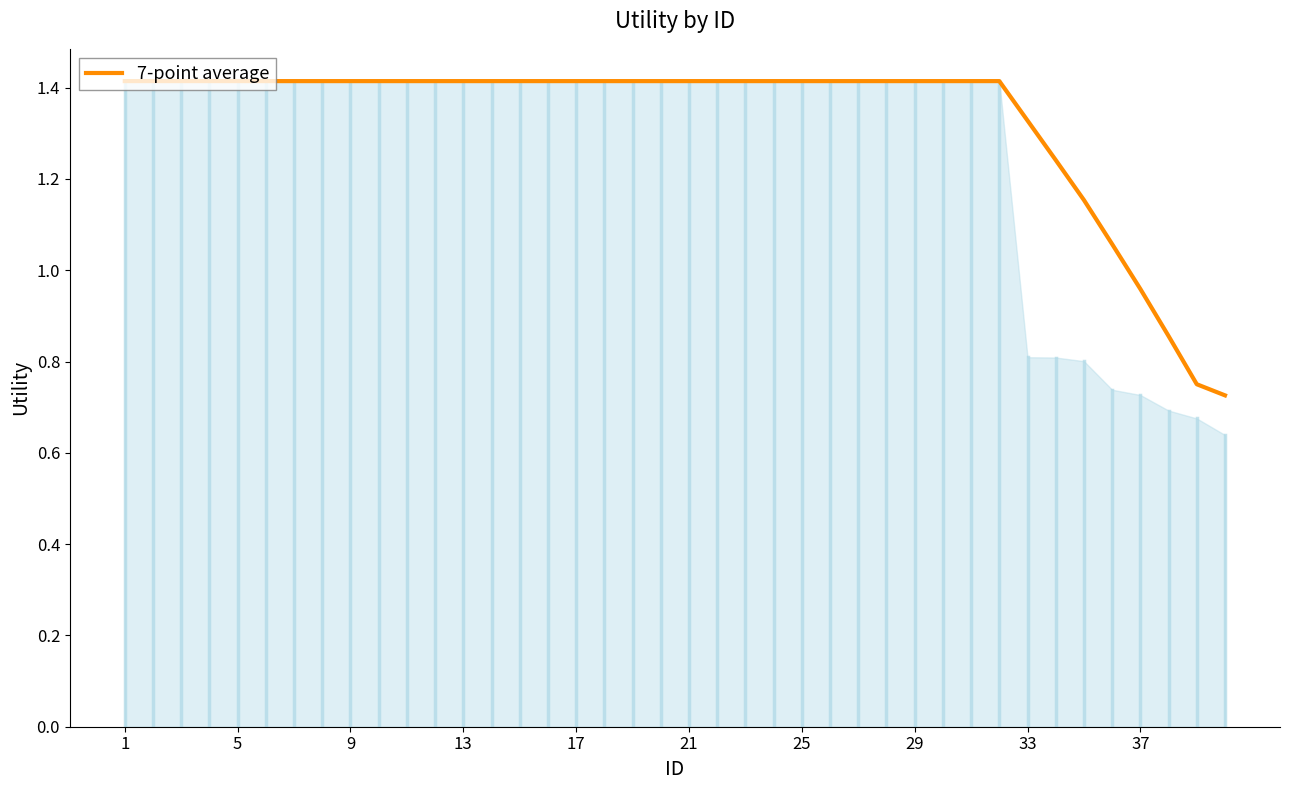

What is the maximum value shown in the chart?

1.4